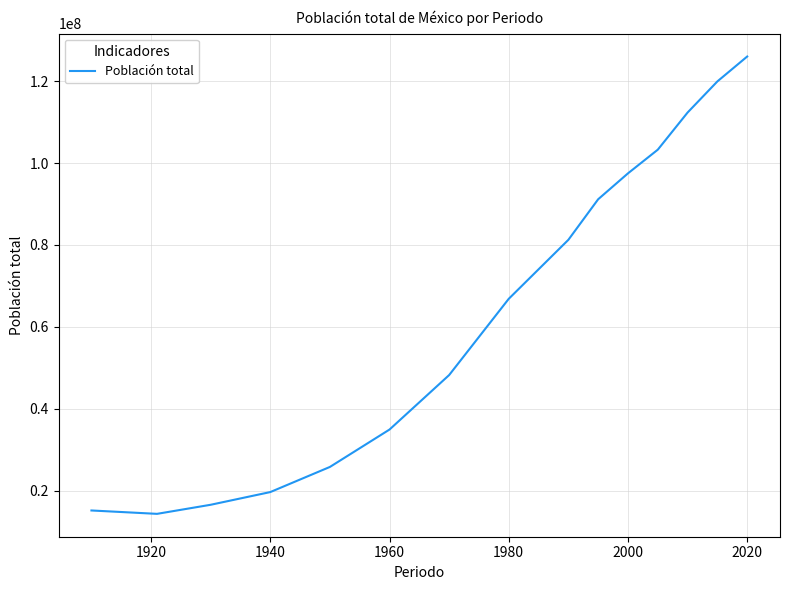

What is the greatest value displayed?

126014024